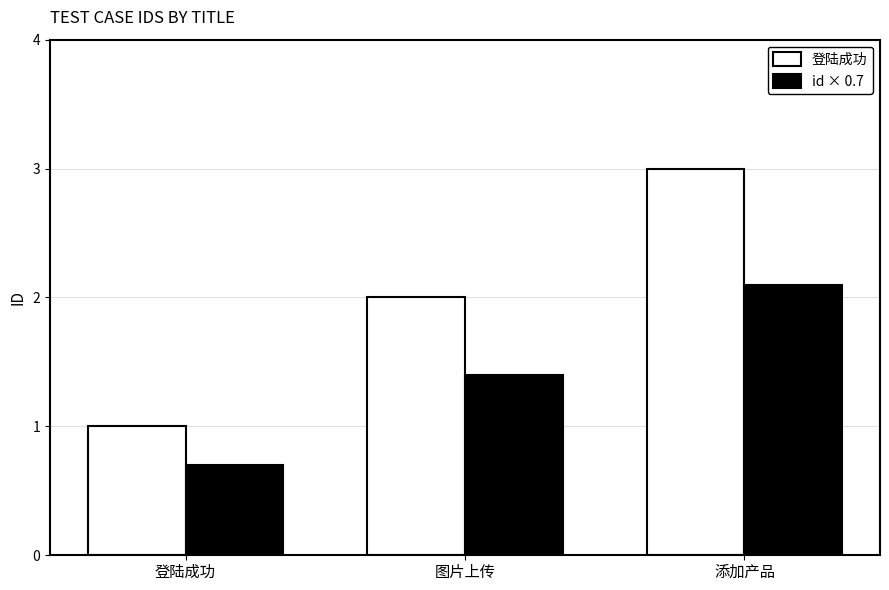

What is the difference between the maximum and minimum values in the id × 0.7 series?

1.4